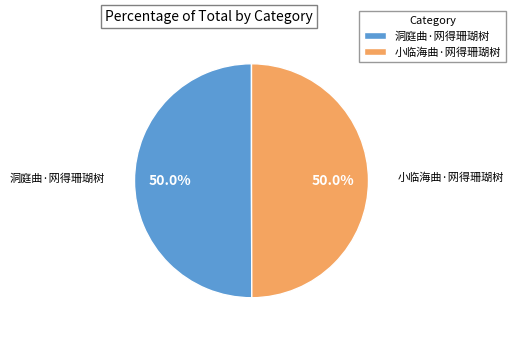

What is the total percentage of 小临海曲·网得珊瑚树 and 洞庭曲·网得珊瑚树?

100.0%